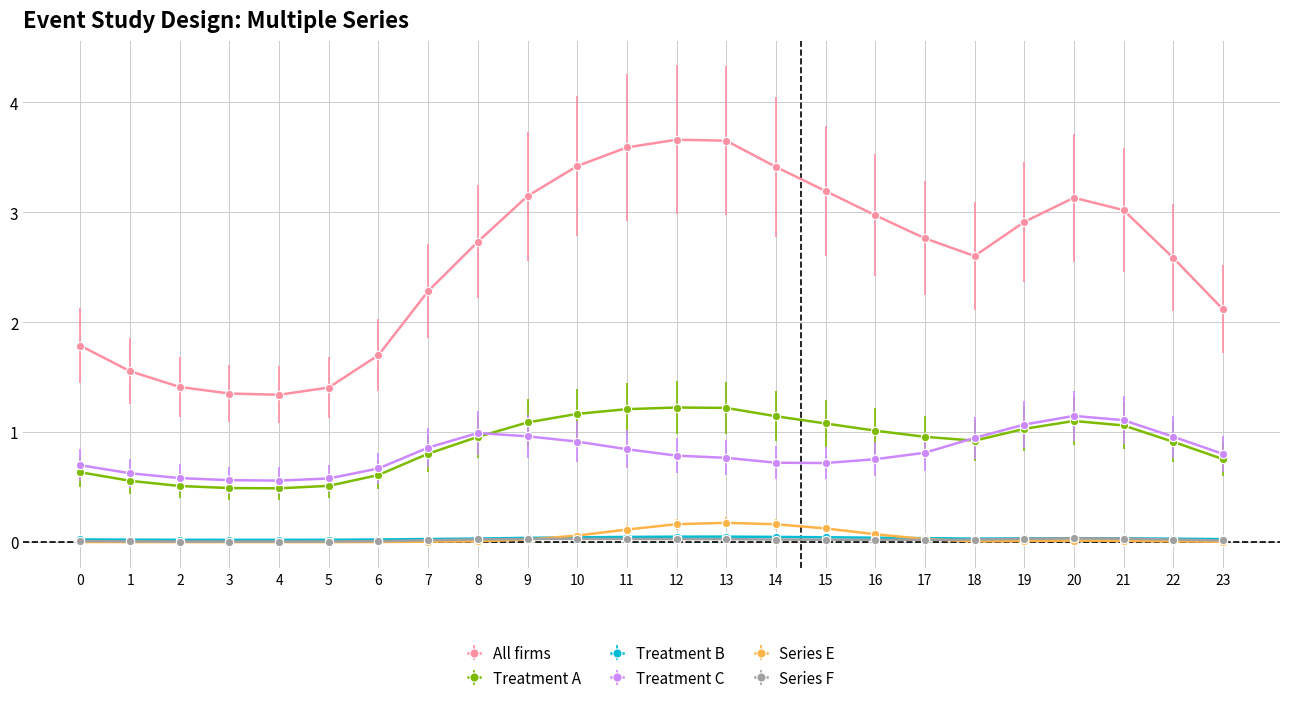

The All firms series shows 1.8 at 0. True or false?

True